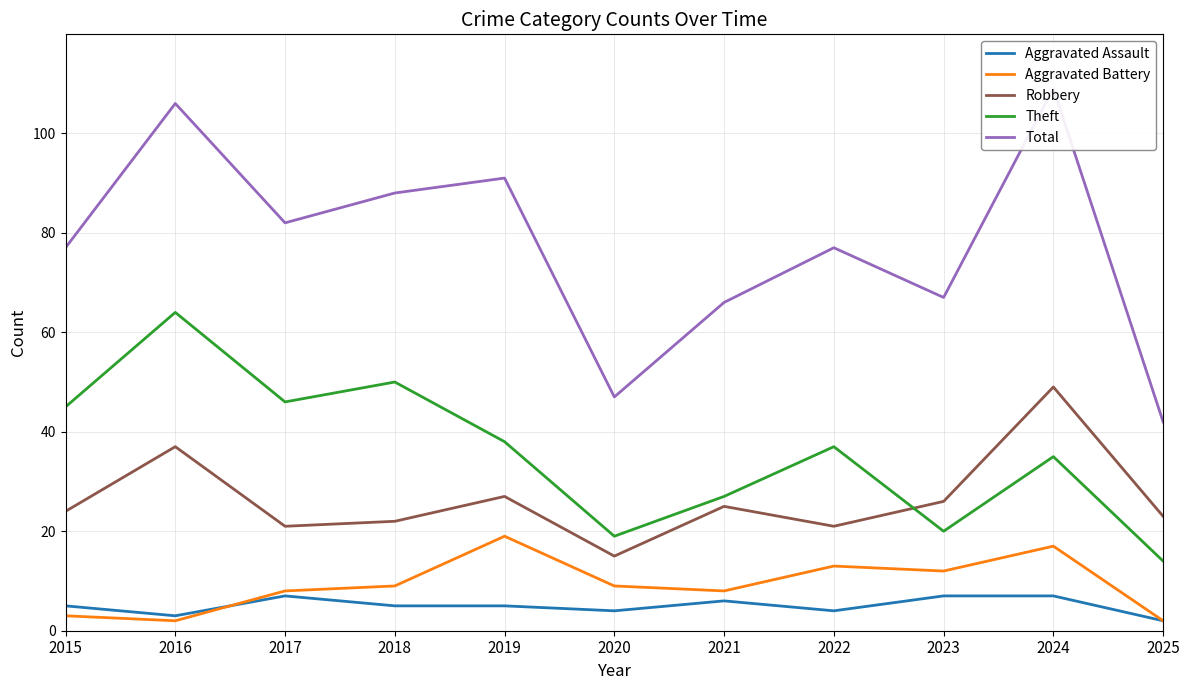

Is this an area chart (filled region under the line)?

No